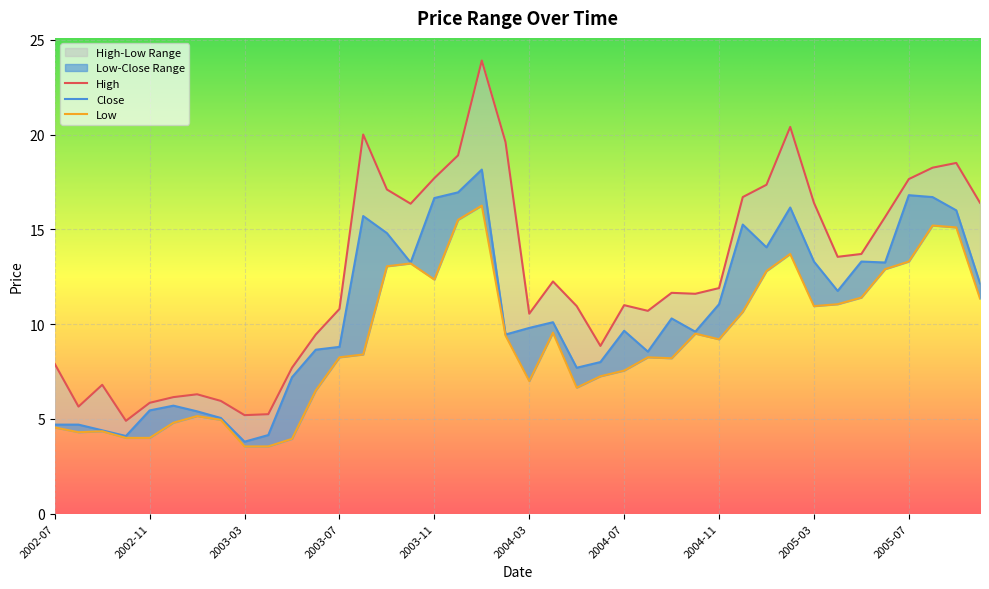

Reading left to right, transcribe all the data shown in this chart.

High: 7.9	5.7	6.8	4.9	5.8	6.2	6.3	6.0	5.2	5.2	7.7	9.4	10.8	20.0	17.1	16.4	17.7	18.9	23.9	19.6	10.6	12.2	10.9	8.8	11.0	10.7	11.7	11.6	11.9	16.7	17.4	20.4	16.4	13.6	13.7	15.7	17.6	18.2	18.5	16.4
Close: 4.7	4.7	4.4	4.1	5.5	5.7	5.4	5.0	3.8	4.2	7.2	8.7	8.8	15.7	14.8	13.2	16.6	16.9	18.1	9.4	9.8	10.1	7.7	8.0	9.7	8.6	10.3	9.6	11.1	15.2	14.1	16.1	13.3	11.8	13.3	13.2	16.8	16.7	16.0	12.2
Low: 4.5	4.3	4.3	4.0	4.0	4.8	5.2	5.0	3.5	3.5	4.0	6.5	8.2	8.4	13.1	13.2	12.3	15.5	16.2	9.4	7.0	9.6	6.7	7.2	7.5	8.2	8.2	9.5	9.2	10.7	12.8	13.7	10.9	11.1	11.4	12.9	13.3	15.2	15.1	11.3